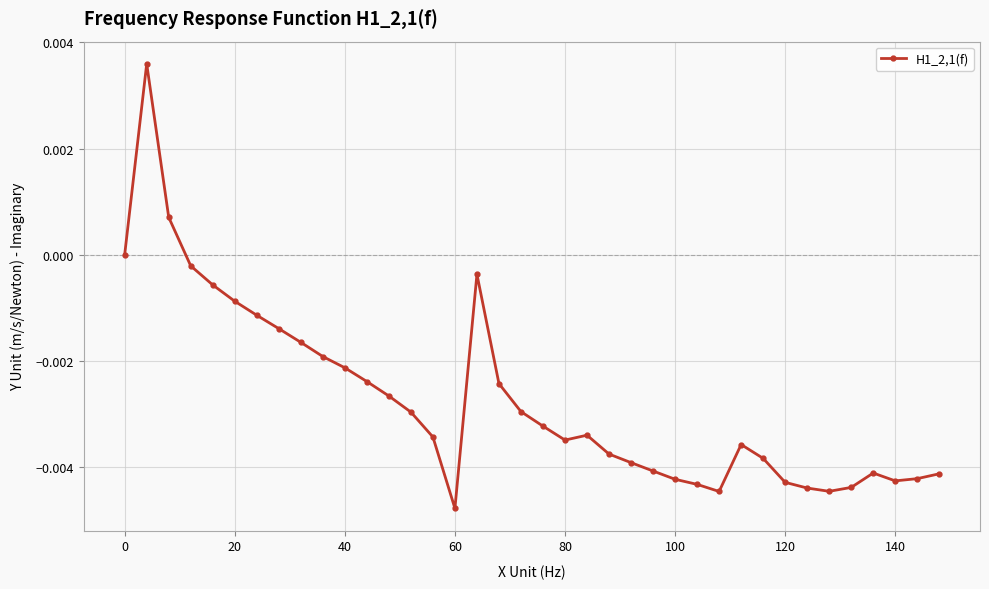

True or false: there are more than 0 points higher than both neighbors.

True